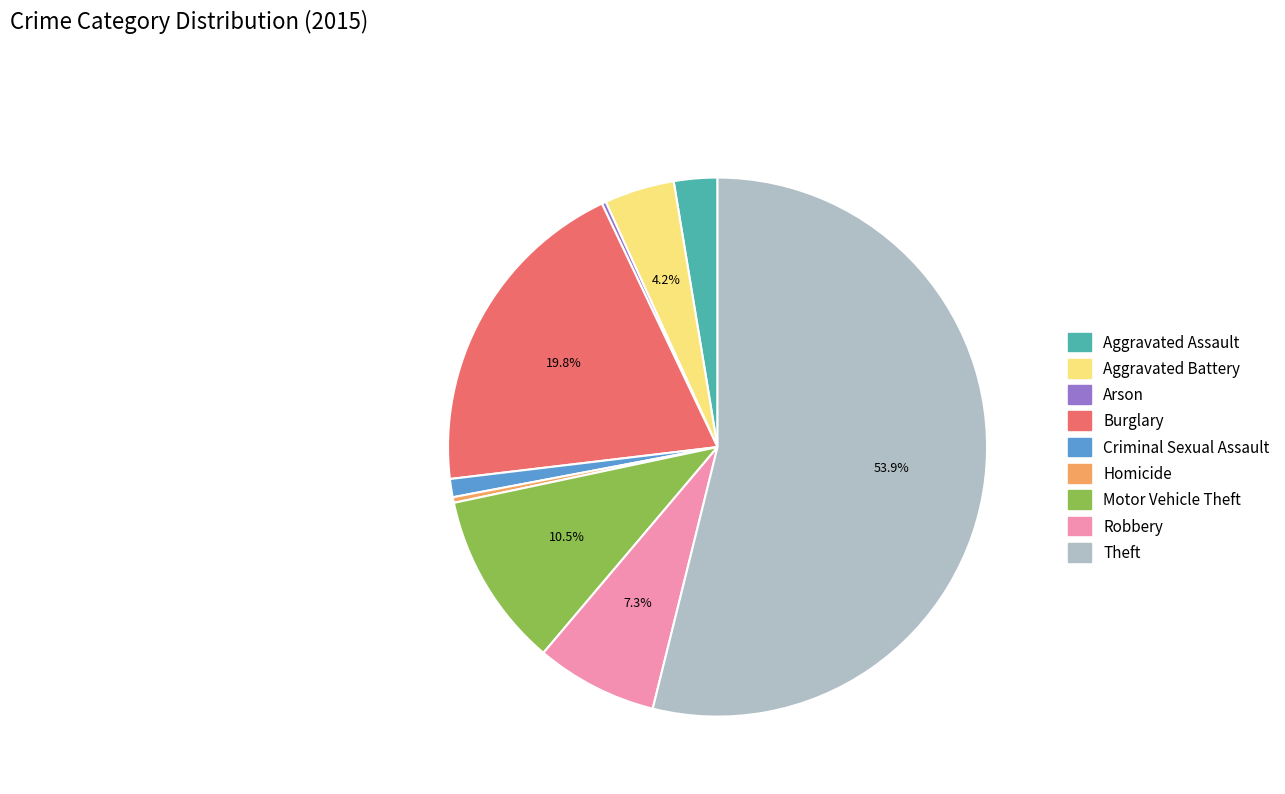

Does Theft represent more than half of the total?

Yes